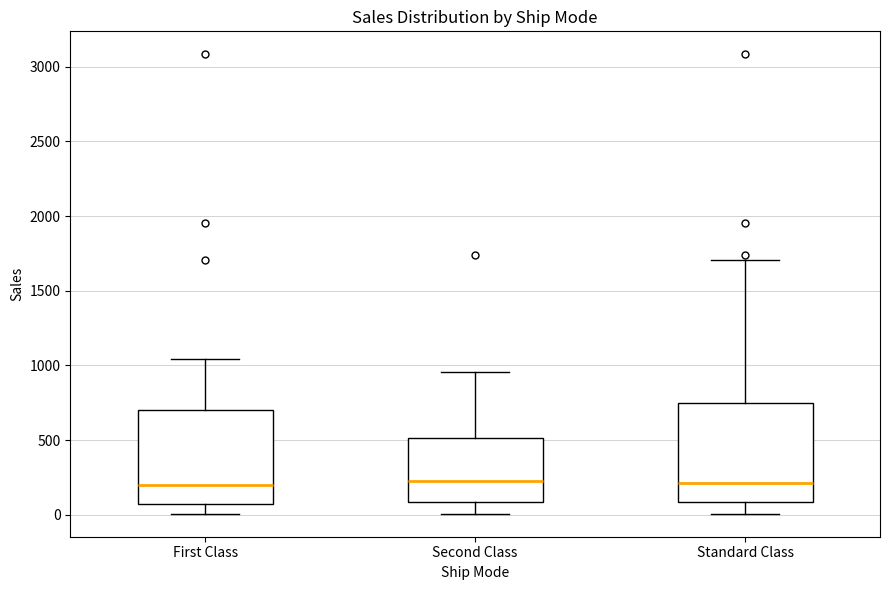

Reading left to right, transcribe this box plot: for each box, give where its median line is, the range the box spans, and where its two whiskers end, as read against the y-axis. The values are not printed on the chart, so give them approximately, as read against the axis.

First Class: median 200, box 50 to 700, whiskers 0 to 1050
Second Class: median 250, box 100 to 500, whiskers 0 to 950
Standard Class: median 200, box 100 to 750, whiskers 0 to 1700